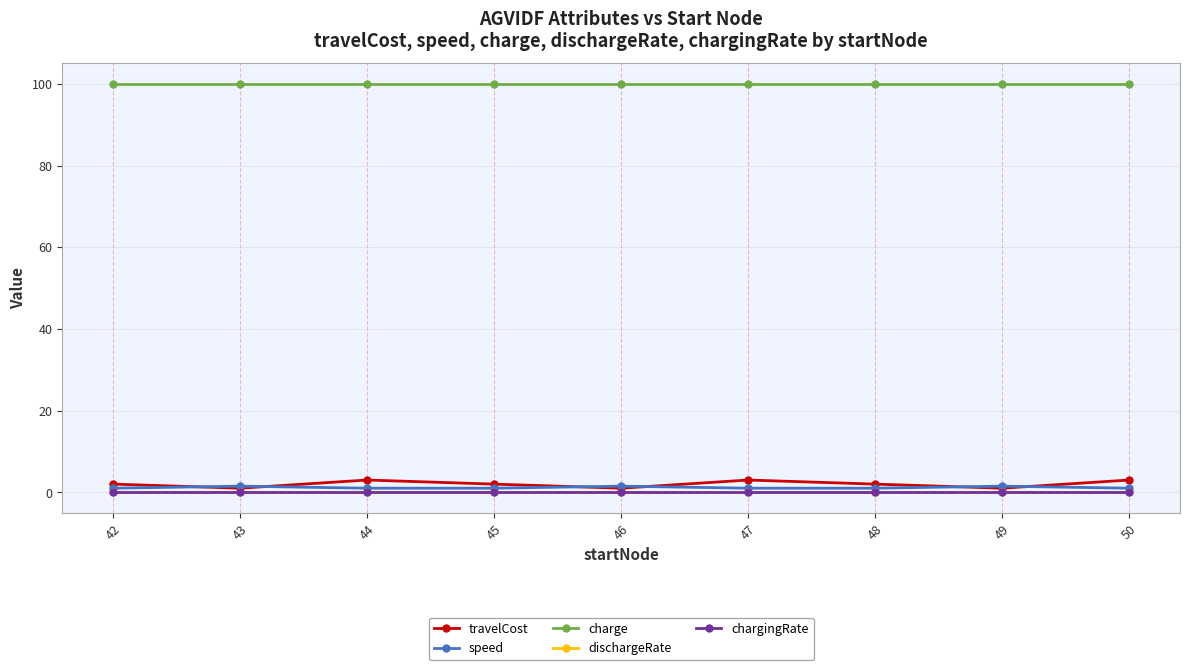

Is it true that charge equals 161.0 at 48?

False